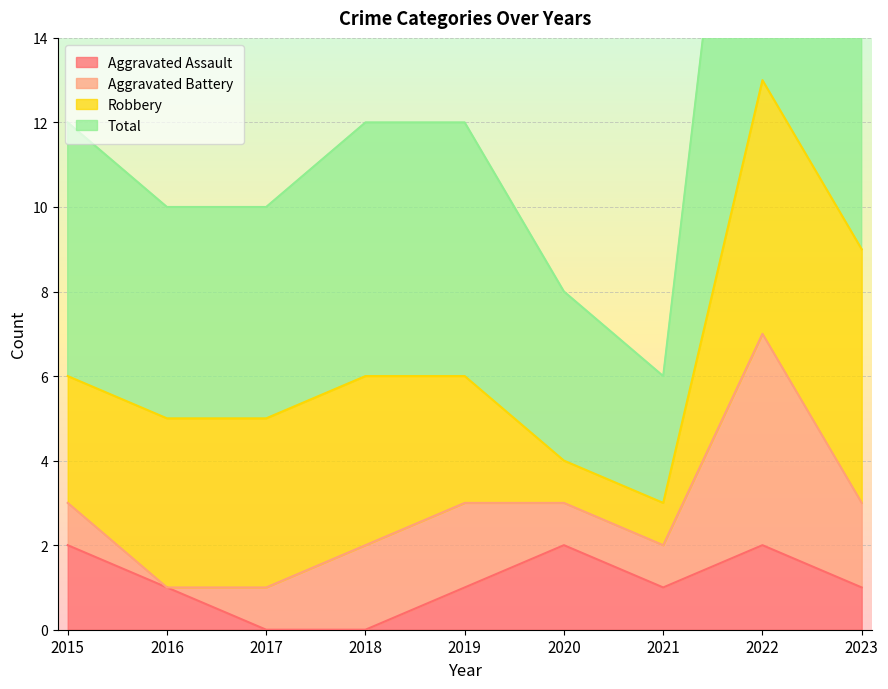

At which label does Total reach its peak?

2022